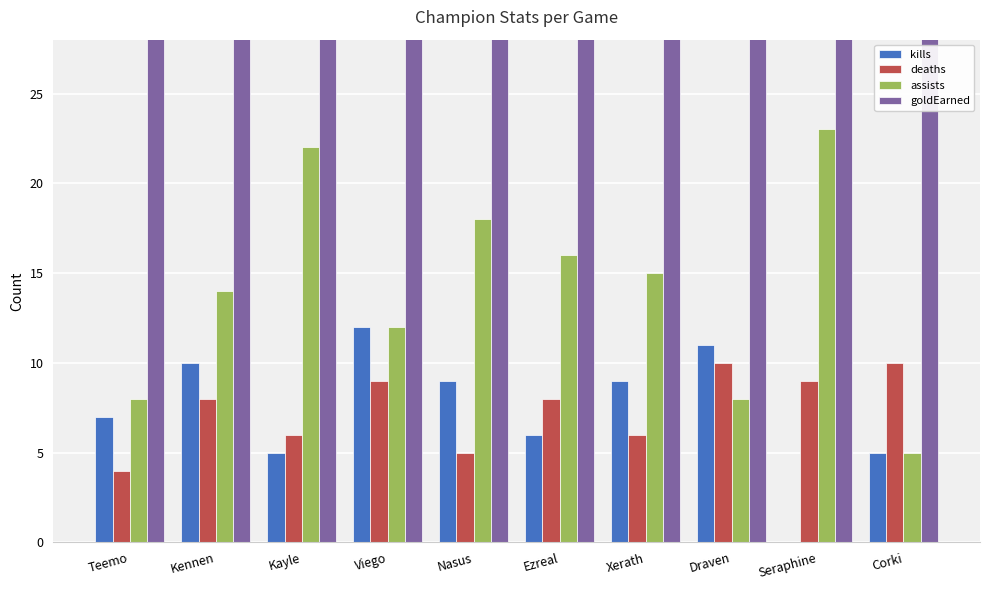

Between Nasus and Ezreal, which series saw the biggest shift?

goldEarned